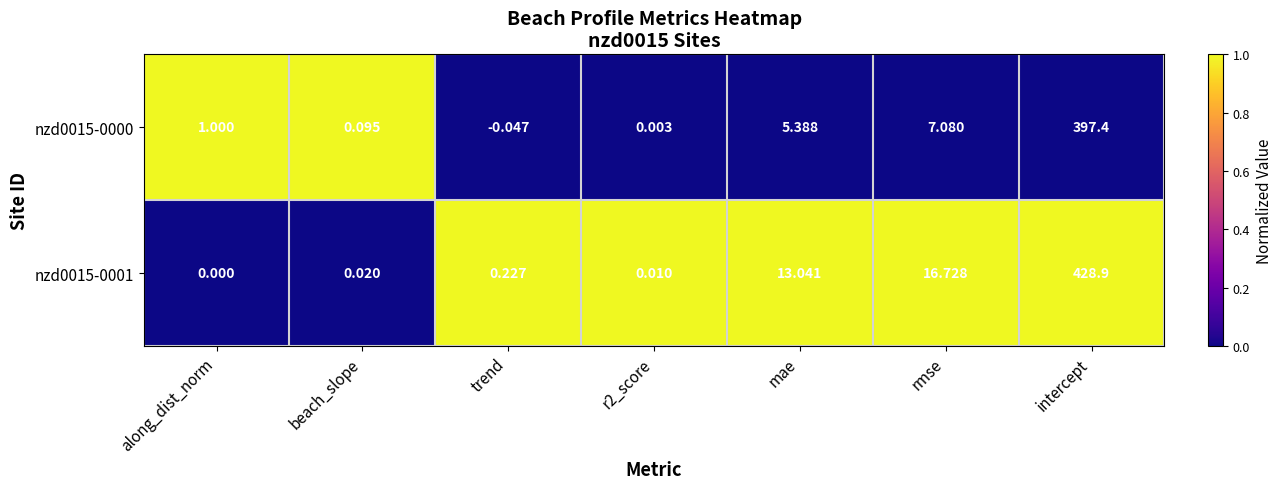

Is the value of nzd0015-0000 at intercept greater than the value of nzd0015-0001 at mae?

Yes